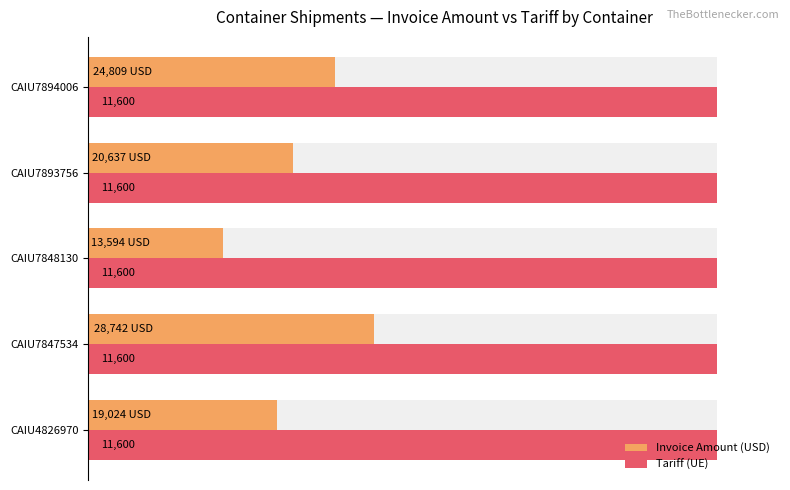

How many groups of bars are there?

5